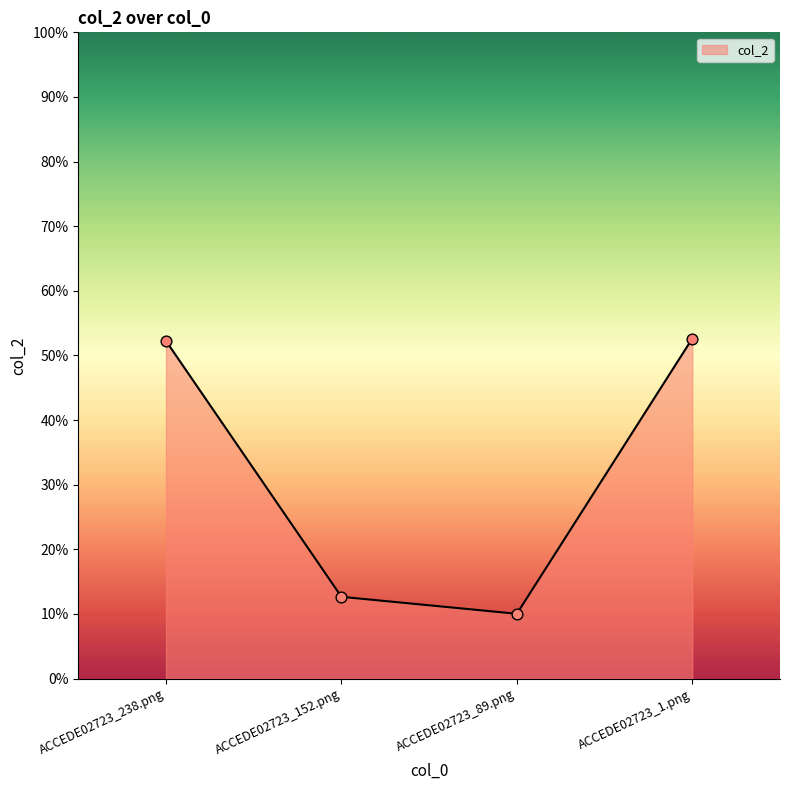

Between ACCEDE02723_238.png and ACCEDE02723_1.png, which is larger?

ACCEDE02723_1.png